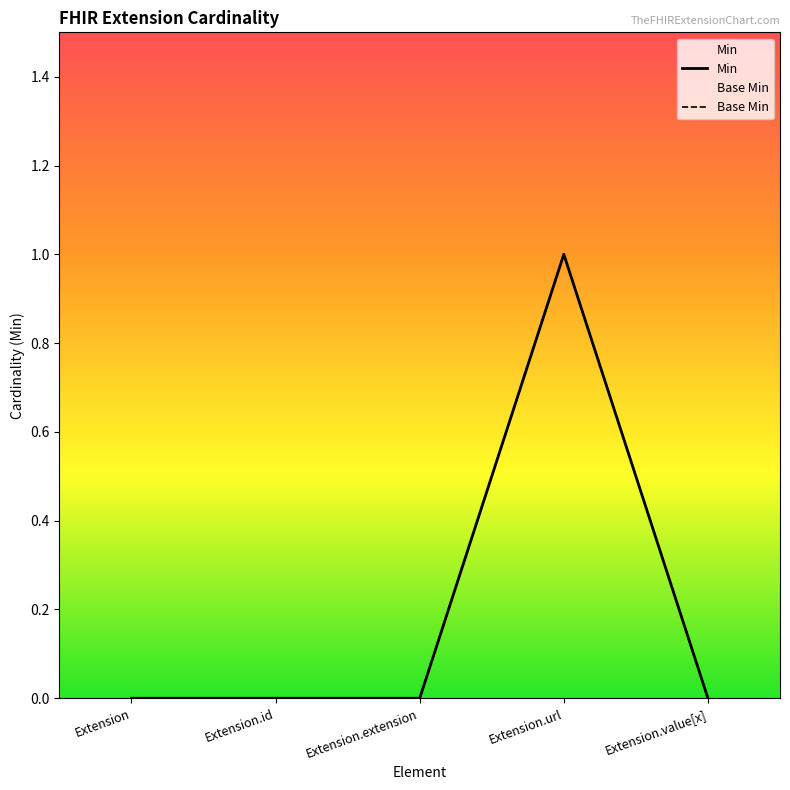

Reading left to right, list all the values displayed in this chart.

Min: Extension=0	Extension.id=0	Extension.extension=0	Extension.url=1	Extension.value[x]=0
Base Min: Extension=0	Extension.id=0	Extension.extension=0	Extension.url=1	Extension.value[x]=0